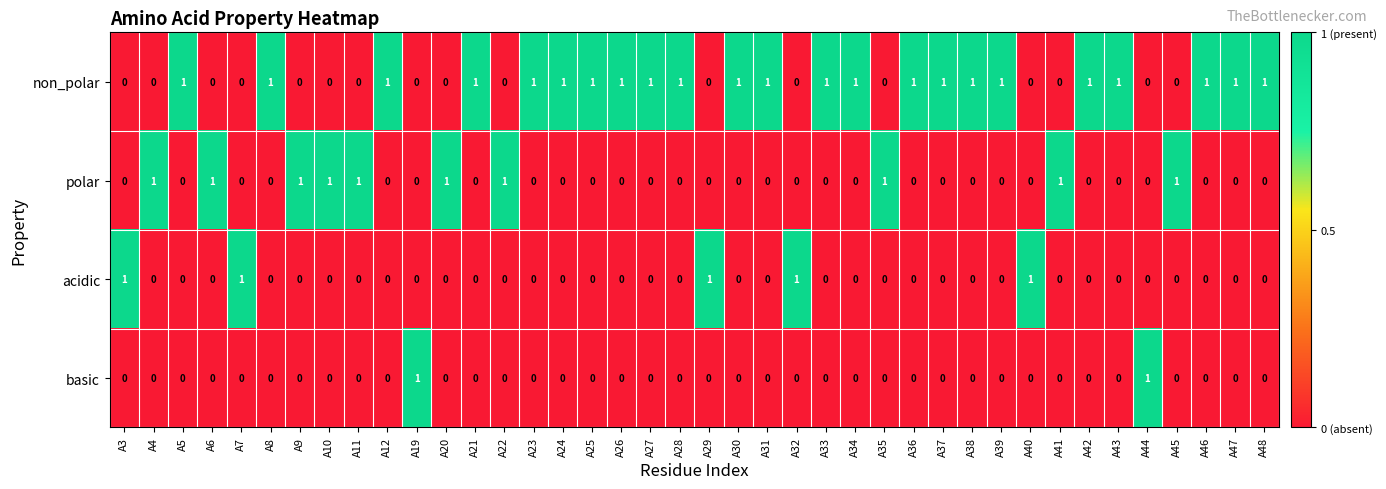

Which series has the largest total across all categories?

non_polar